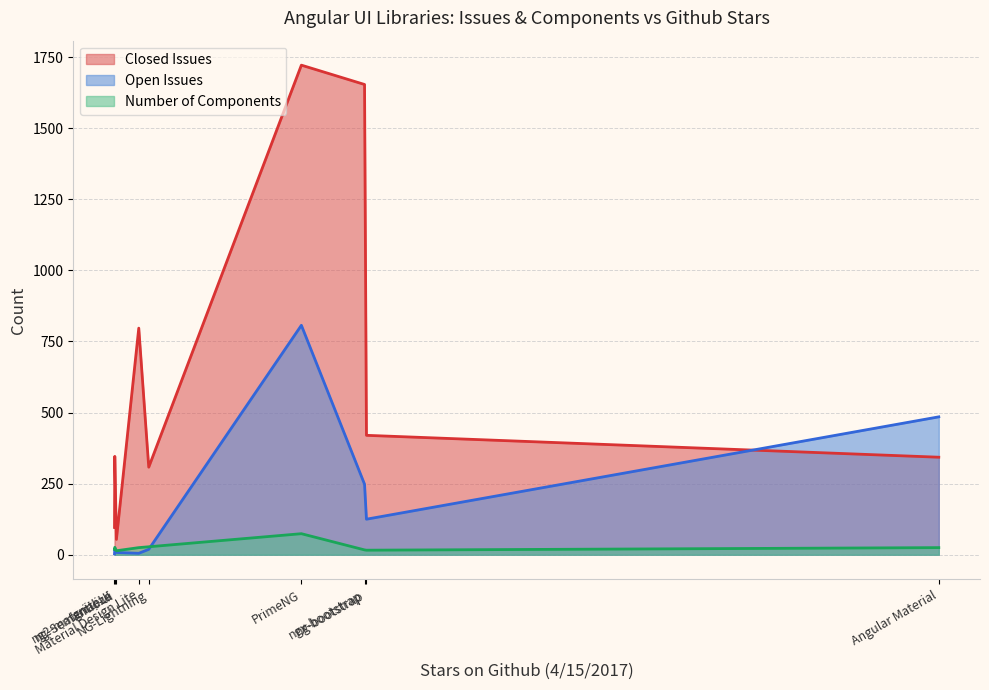

Where does the Closed Issues series first go above 346?

Material Design Lite